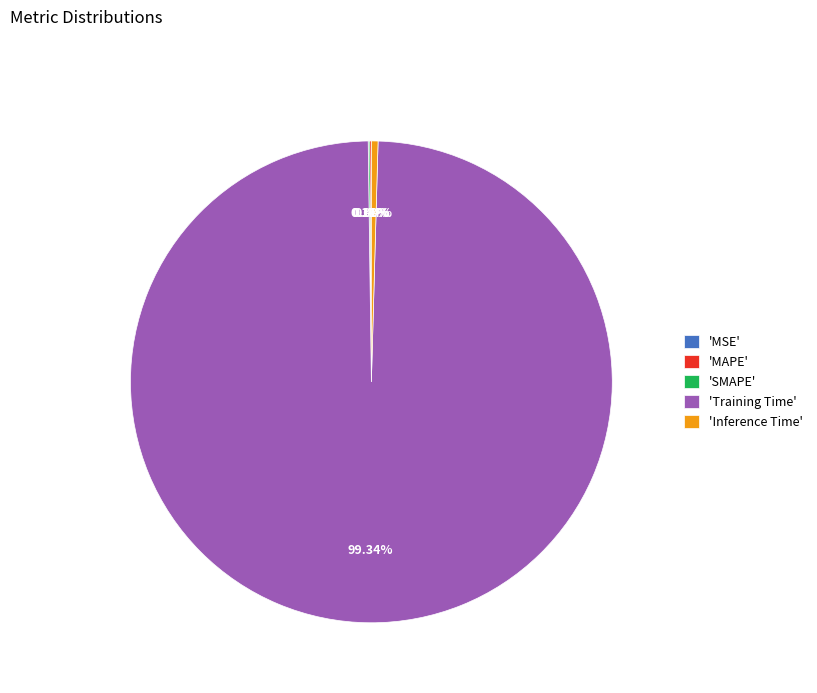

What is the largest slice in the pie chart?

'Training Time'